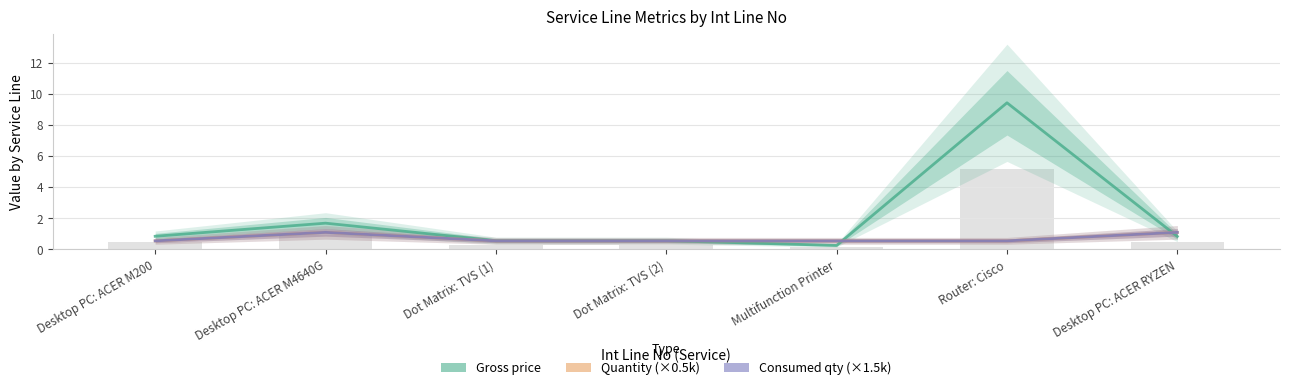

Which has a higher value, Router: Cisco or Multifunction Printer?

Router: Cisco